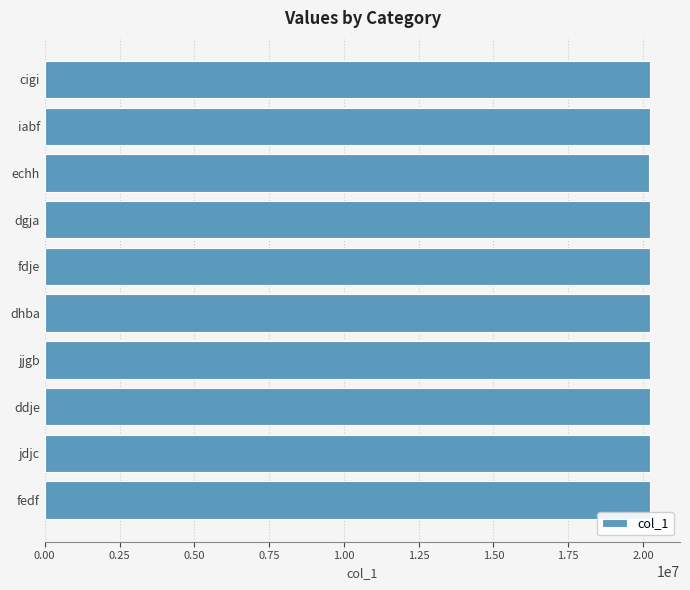

What is the ratio of the value at fedf to the value at cigi?

1.0